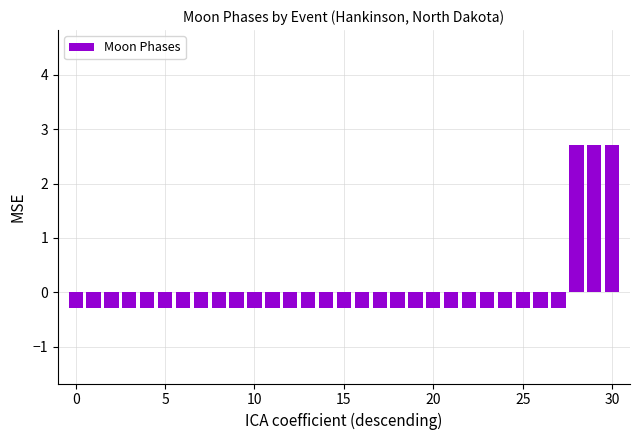

What is the maximum value shown in the chart?

2.7